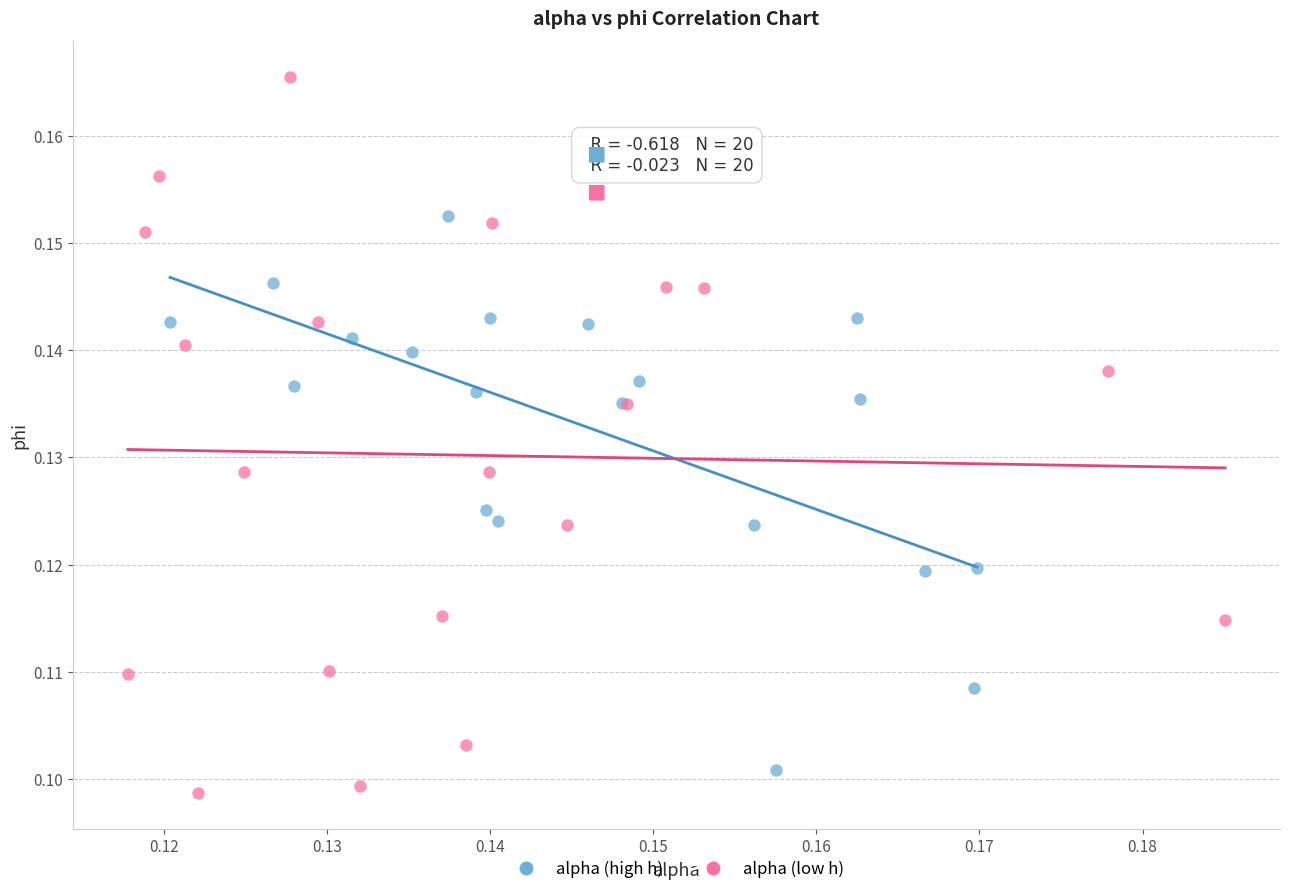

Which series reaches the maximum Y coordinate?

alpha (low h)